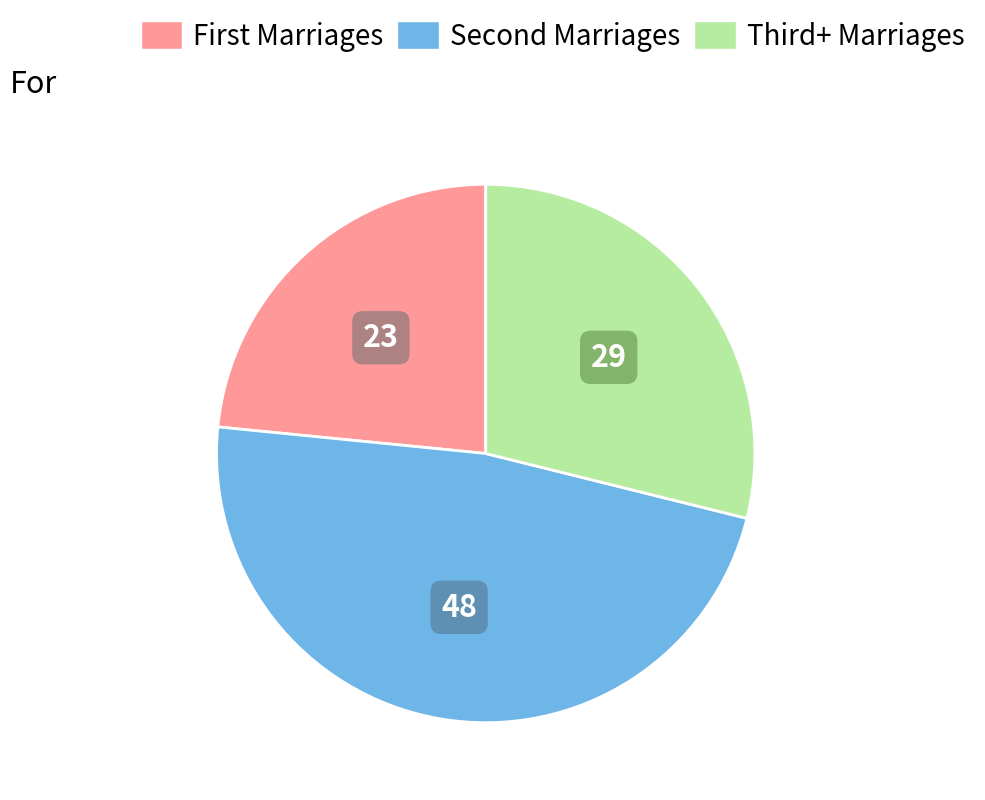

How many segments does this pie chart have?

3